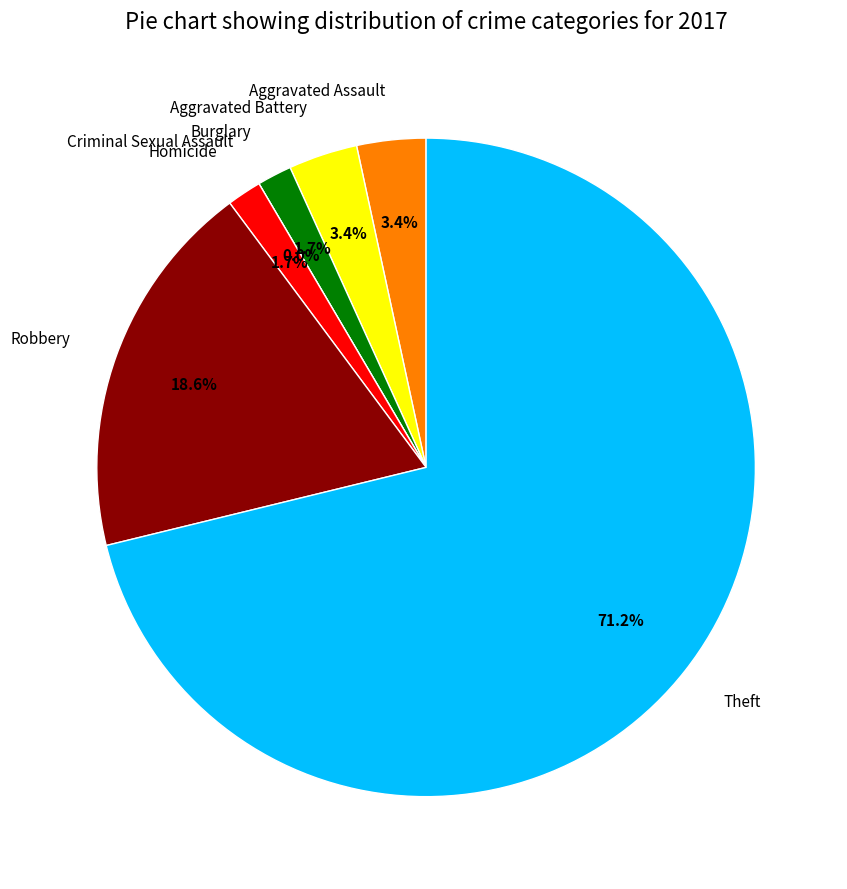

Approximately how many times larger is the value at Burglary compared to Homicide?

1.0